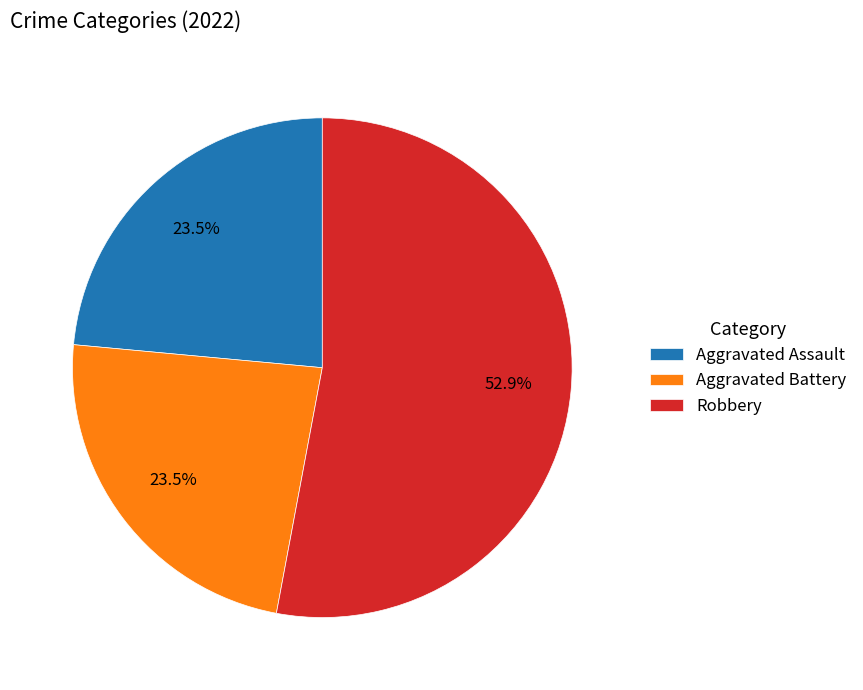

Combined, do Aggravated Assault and Aggravated Battery account for over 50%?

No